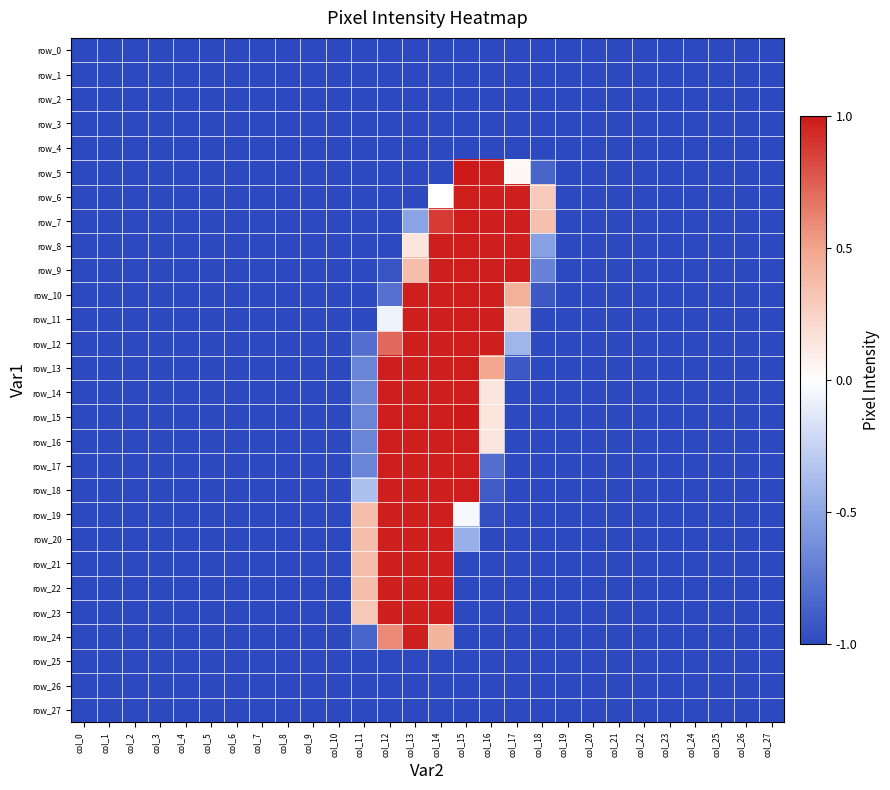

Reading right to left, list all the values displayed in this chart.

row_0: -1.0	-1.0	-1.0	-1.0	-1.0	-1.0	-1.0	-1.0	-1.0	-1.0	-1.0	-1.0	-1.0	-1.0	-1.0	-1.0	-1.0	-1.0	-1.0	-1.0	-1.0	-1.0	-1.0	-1.0	-1.0	-1.0	-1.0	-1.0
row_1: -1.0	-1.0	-1.0	-1.0	-1.0	-1.0	-1.0	-1.0	-1.0	-1.0	-1.0	-1.0	-1.0	-1.0	-1.0	-1.0	-1.0	-1.0	-1.0	-1.0	-1.0	-1.0	-1.0	-1.0	-1.0	-1.0	-1.0	-1.0
row_2: -1.0	-1.0	-1.0	-1.0	-1.0	-1.0	-1.0	-1.0	-1.0	-1.0	-1.0	-1.0	-1.0	-1.0	-1.0	-1.0	-1.0	-1.0	-1.0	-1.0	-1.0	-1.0	-1.0	-1.0	-1.0	-1.0	-1.0	-1.0
row_3: -1.0	-1.0	-1.0	-1.0	-1.0	-1.0	-1.0	-1.0	-1.0	-1.0	-1.0	-1.0	-1.0	-1.0	-1.0	-1.0	-1.0	-1.0	-1.0	-1.0	-1.0	-1.0	-1.0	-1.0	-1.0	-1.0	-1.0	-1.0
row_4: -1.0	-1.0	-1.0	-1.0	-1.0	-1.0	-1.0	-1.0	-1.0	-1.0	-1.0	-1.0	-1.0	-1.0	-1.0	-1.0	-1.0	-1.0	-1.0	-1.0	-1.0	-1.0	-1.0	-1.0	-1.0	-1.0	-1.0	-1.0
row_5: -1.0	-1.0	-1.0	-1.0	-1.0	-1.0	-1.0	-1.0	-1.0	-0.9	0.0	1.0	1.0	-1.0	-1.0	-1.0	-1.0	-1.0	-1.0	-1.0	-1.0	-1.0	-1.0	-1.0	-1.0	-1.0	-1.0	-1.0
row_6: -1.0	-1.0	-1.0	-1.0	-1.0	-1.0	-1.0	-1.0	-1.0	0.3	1.0	1.0	1.0	0.0	-1.0	-1.0	-1.0	-1.0	-1.0	-1.0	-1.0	-1.0	-1.0	-1.0	-1.0	-1.0	-1.0	-1.0
row_7: -1.0	-1.0	-1.0	-1.0	-1.0	-1.0	-1.0	-1.0	-1.0	0.3	1.0	1.0	1.0	0.9	-0.5	-1.0	-1.0	-1.0	-1.0	-1.0	-1.0	-1.0	-1.0	-1.0	-1.0	-1.0	-1.0	-1.0
row_8: -1.0	-1.0	-1.0	-1.0	-1.0	-1.0	-1.0	-1.0	-1.0	-0.5	1.0	1.0	1.0	1.0	0.1	-1.0	-1.0	-1.0	-1.0	-1.0	-1.0	-1.0	-1.0	-1.0	-1.0	-1.0	-1.0	-1.0
row_9: -1.0	-1.0	-1.0	-1.0	-1.0	-1.0	-1.0	-1.0	-1.0	-0.7	1.0	1.0	1.0	1.0	0.4	-0.9	-1.0	-1.0	-1.0	-1.0	-1.0	-1.0	-1.0	-1.0	-1.0	-1.0	-1.0	-1.0
row_10: -1.0	-1.0	-1.0	-1.0	-1.0	-1.0	-1.0	-1.0	-1.0	-0.9	0.4	1.0	1.0	1.0	1.0	-0.8	-1.0	-1.0	-1.0	-1.0	-1.0	-1.0	-1.0	-1.0	-1.0	-1.0	-1.0	-1.0
row_11: -1.0	-1.0	-1.0	-1.0	-1.0	-1.0	-1.0	-1.0	-1.0	-1.0	0.2	1.0	1.0	1.0	1.0	-0.1	-1.0	-1.0	-1.0	-1.0	-1.0	-1.0	-1.0	-1.0	-1.0	-1.0	-1.0	-1.0
row_12: -1.0	-1.0	-1.0	-1.0	-1.0	-1.0	-1.0	-1.0	-1.0	-1.0	-0.4	1.0	1.0	1.0	1.0	0.7	-0.8	-1.0	-1.0	-1.0	-1.0	-1.0	-1.0	-1.0	-1.0	-1.0	-1.0	-1.0
row_13: -1.0	-1.0	-1.0	-1.0	-1.0	-1.0	-1.0	-1.0	-1.0	-1.0	-0.9	0.5	1.0	1.0	1.0	1.0	-0.7	-1.0	-1.0	-1.0	-1.0	-1.0	-1.0	-1.0	-1.0	-1.0	-1.0	-1.0
row_14: -1.0	-1.0	-1.0	-1.0	-1.0	-1.0	-1.0	-1.0	-1.0	-1.0	-1.0	0.1	1.0	1.0	1.0	1.0	-0.7	-1.0	-1.0	-1.0	-1.0	-1.0	-1.0	-1.0	-1.0	-1.0	-1.0	-1.0
row_15: -1.0	-1.0	-1.0	-1.0	-1.0	-1.0	-1.0	-1.0	-1.0	-1.0	-1.0	0.1	1.0	1.0	1.0	1.0	-0.7	-1.0	-1.0	-1.0	-1.0	-1.0	-1.0	-1.0	-1.0	-1.0	-1.0	-1.0
row_16: -1.0	-1.0	-1.0	-1.0	-1.0	-1.0	-1.0	-1.0	-1.0	-1.0	-1.0	0.1	1.0	1.0	1.0	1.0	-0.7	-1.0	-1.0	-1.0	-1.0	-1.0	-1.0	-1.0	-1.0	-1.0	-1.0	-1.0
row_17: -1.0	-1.0	-1.0	-1.0	-1.0	-1.0	-1.0	-1.0	-1.0	-1.0	-1.0	-0.8	1.0	1.0	1.0	1.0	-0.7	-1.0	-1.0	-1.0	-1.0	-1.0	-1.0	-1.0	-1.0	-1.0	-1.0	-1.0
row_18: -1.0	-1.0	-1.0	-1.0	-1.0	-1.0	-1.0	-1.0	-1.0	-1.0	-1.0	-0.9	1.0	1.0	1.0	1.0	-0.3	-1.0	-1.0	-1.0	-1.0	-1.0	-1.0	-1.0	-1.0	-1.0	-1.0	-1.0
row_19: -1.0	-1.0	-1.0	-1.0	-1.0	-1.0	-1.0	-1.0	-1.0	-1.0	-1.0	-1.0	-0.0	1.0	1.0	1.0	0.4	-1.0	-1.0	-1.0	-1.0	-1.0	-1.0	-1.0	-1.0	-1.0	-1.0	-1.0
row_20: -1.0	-1.0	-1.0	-1.0	-1.0	-1.0	-1.0	-1.0	-1.0	-1.0	-1.0	-1.0	-0.4	1.0	1.0	1.0	0.4	-1.0	-1.0	-1.0	-1.0	-1.0	-1.0	-1.0	-1.0	-1.0	-1.0	-1.0
row_21: -1.0	-1.0	-1.0	-1.0	-1.0	-1.0	-1.0	-1.0	-1.0	-1.0	-1.0	-1.0	-1.0	1.0	1.0	1.0	0.4	-1.0	-1.0	-1.0	-1.0	-1.0	-1.0	-1.0	-1.0	-1.0	-1.0	-1.0
row_22: -1.0	-1.0	-1.0	-1.0	-1.0	-1.0	-1.0	-1.0	-1.0	-1.0	-1.0	-1.0	-1.0	1.0	1.0	1.0	0.4	-1.0	-1.0	-1.0	-1.0	-1.0	-1.0	-1.0	-1.0	-1.0	-1.0	-1.0
row_23: -1.0	-1.0	-1.0	-1.0	-1.0	-1.0	-1.0	-1.0	-1.0	-1.0	-1.0	-1.0	-1.0	1.0	1.0	1.0	0.3	-1.0	-1.0	-1.0	-1.0	-1.0	-1.0	-1.0	-1.0	-1.0	-1.0	-1.0
row_24: -1.0	-1.0	-1.0	-1.0	-1.0	-1.0	-1.0	-1.0	-1.0	-1.0	-1.0	-1.0	-1.0	0.4	1.0	0.6	-0.9	-1.0	-1.0	-1.0	-1.0	-1.0	-1.0	-1.0	-1.0	-1.0	-1.0	-1.0
row_25: -1.0	-1.0	-1.0	-1.0	-1.0	-1.0	-1.0	-1.0	-1.0	-1.0	-1.0	-1.0	-1.0	-1.0	-1.0	-1.0	-1.0	-1.0	-1.0	-1.0	-1.0	-1.0	-1.0	-1.0	-1.0	-1.0	-1.0	-1.0
row_26: -1.0	-1.0	-1.0	-1.0	-1.0	-1.0	-1.0	-1.0	-1.0	-1.0	-1.0	-1.0	-1.0	-1.0	-1.0	-1.0	-1.0	-1.0	-1.0	-1.0	-1.0	-1.0	-1.0	-1.0	-1.0	-1.0	-1.0	-1.0
row_27: -1.0	-1.0	-1.0	-1.0	-1.0	-1.0	-1.0	-1.0	-1.0	-1.0	-1.0	-1.0	-1.0	-1.0	-1.0	-1.0	-1.0	-1.0	-1.0	-1.0	-1.0	-1.0	-1.0	-1.0	-1.0	-1.0	-1.0	-1.0